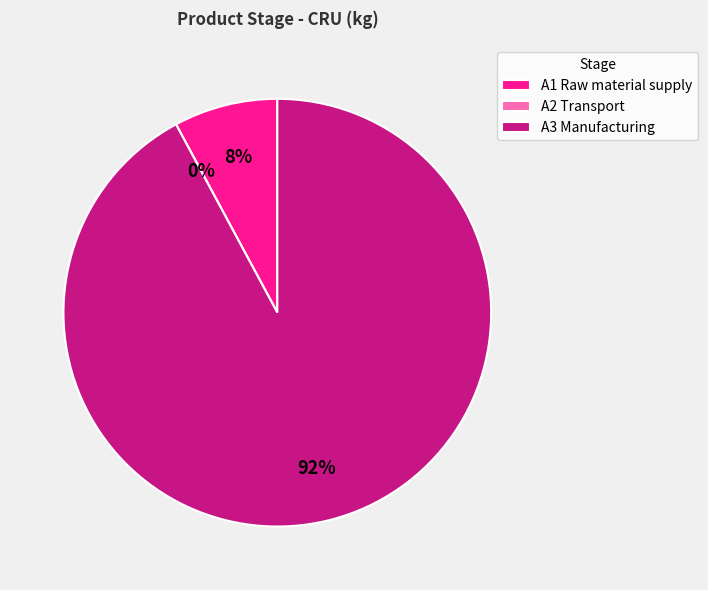

To the nearest percent, what is the difference between the largest and smallest slice percentages?

92%